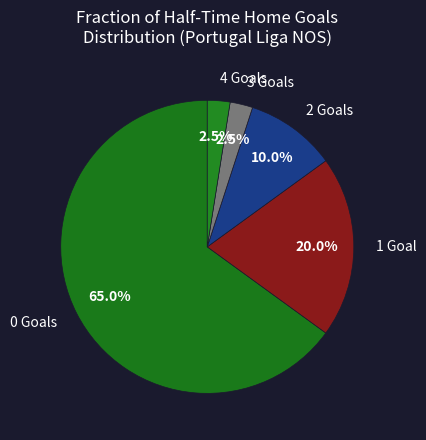

Which has a higher value, 4 Goals or 0 Goals?

0 Goals